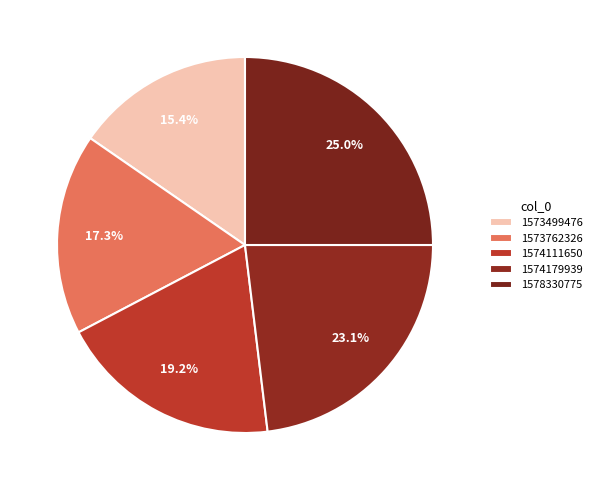

True or false: 1573499476 accounts for 15% of the total.

True